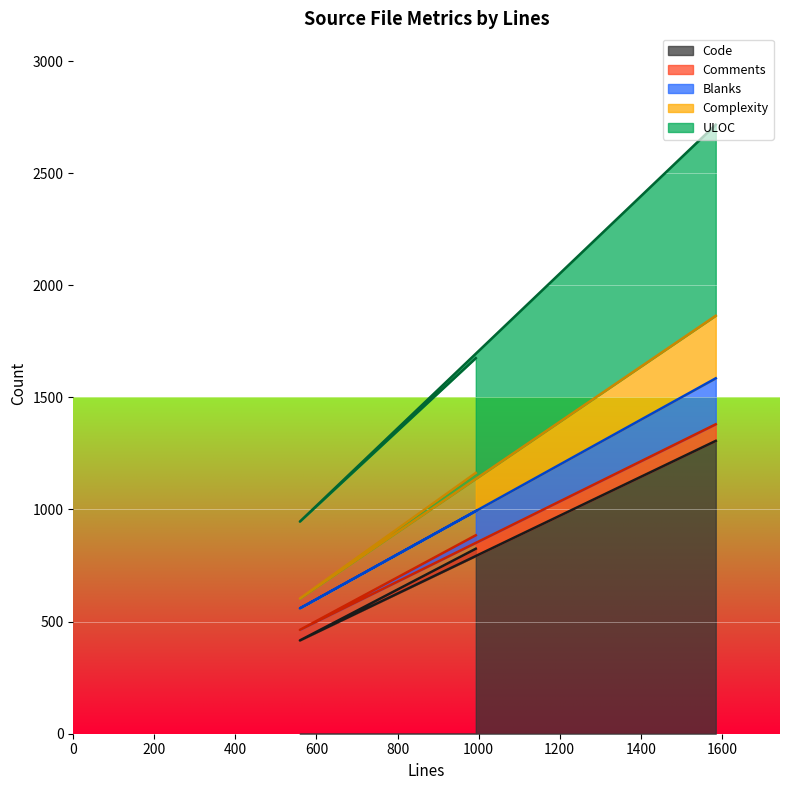

At which label does Complexity reach its peak?

1585